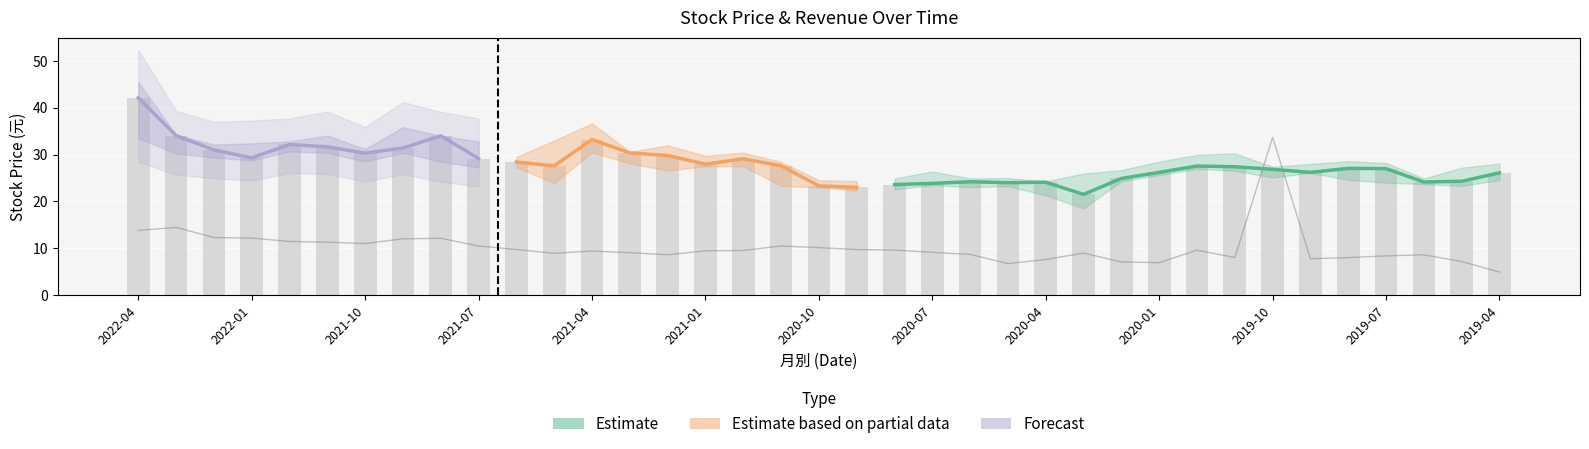

Reading left to right, extract all data points from this chart.

收盤: 42.1	34.0	31.0	29.3	32.1	31.6	30.3	31.4	34.0	29.1	28.4	27.6	33.2	30.4	29.8	27.9	29.1	27.6	23.3	23.0	23.6	23.9	24.2	24.0	24.1	21.5	24.9	26.2	27.6	27.4	26.9	26.2	27.1	27.0	24.1	24.3	26.1
營業收入(億): 13.8	14.5	12.3	12.2	11.5	11.3	11.0	12.0	12.1	10.5	9.7	8.9	9.4	9.1	8.6	9.5	9.5	10.5	10.1	9.7	9.6	9.1	8.7	6.7	7.6	9.0	7.1	6.9	9.6	8.0	33.7	7.8	8.0	8.4	8.6	7.2	4.9